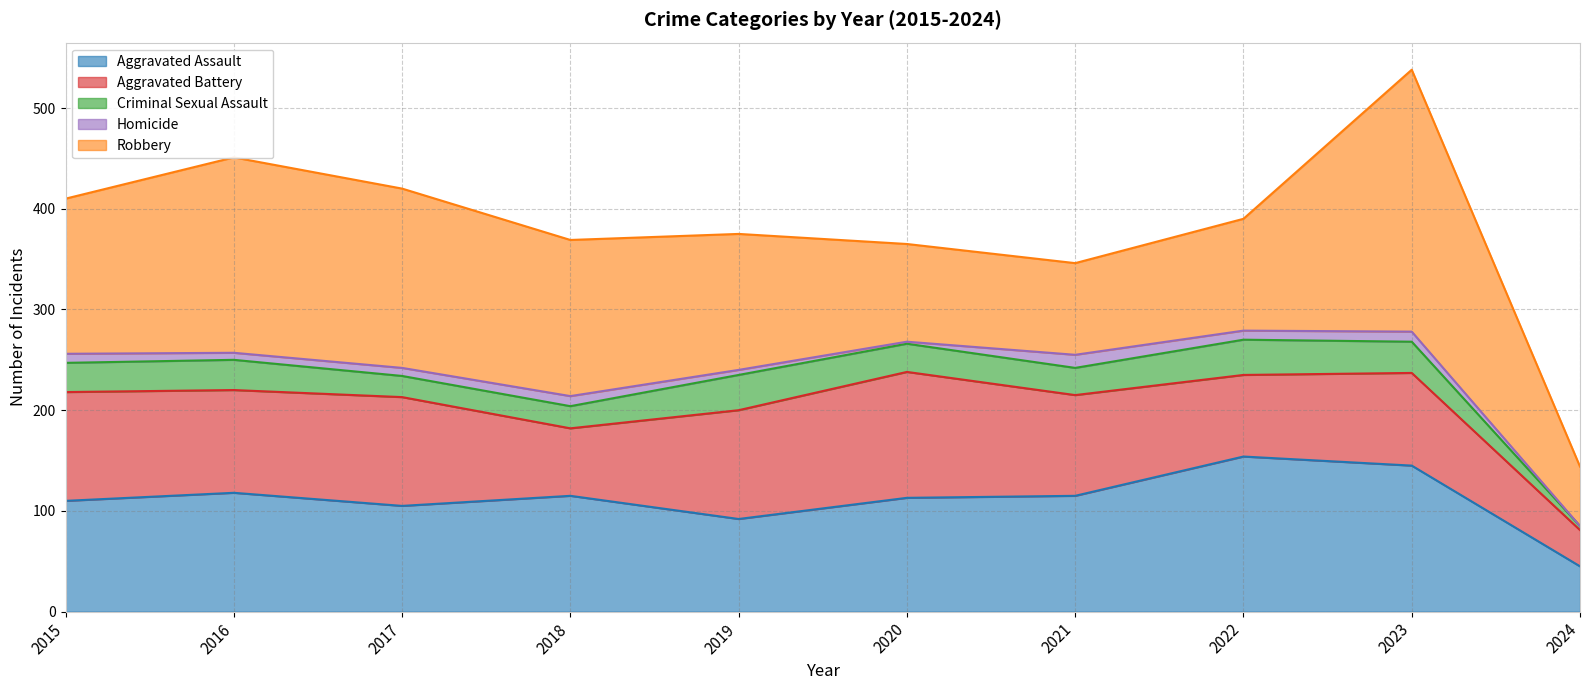

What is the difference between the Aggravated Battery values at 2023 and 2015?

16